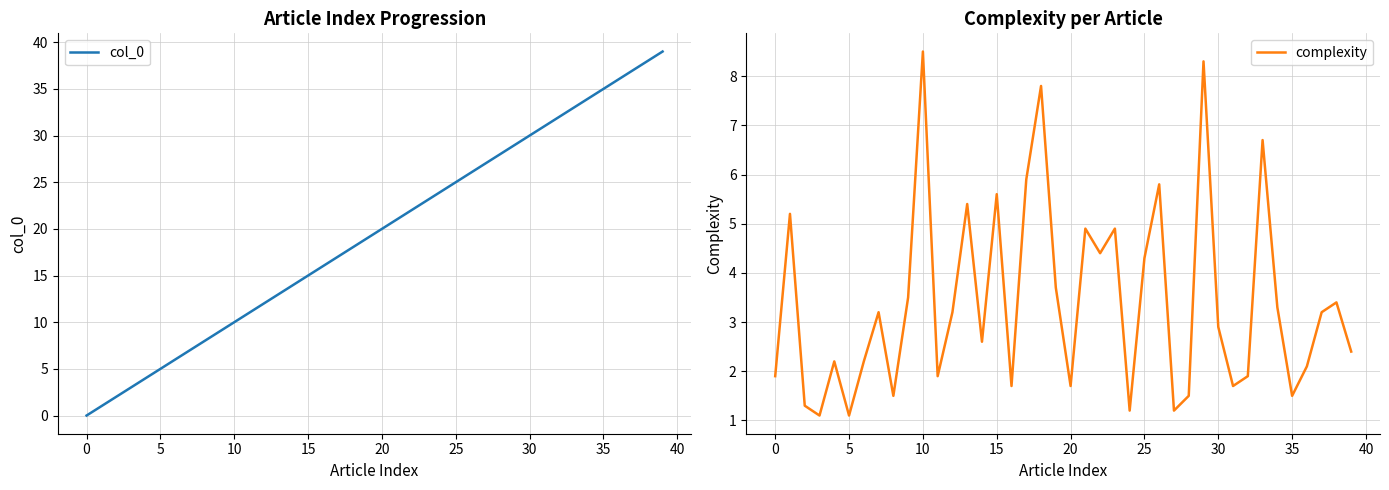

What is the greatest value displayed?

39.0